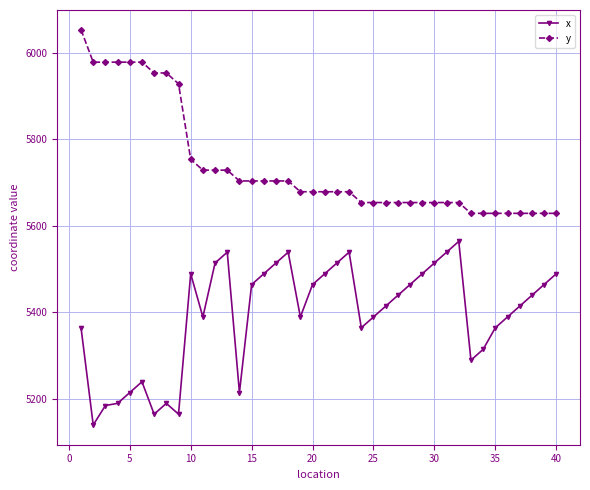

Which series has the largest total across all categories?

y